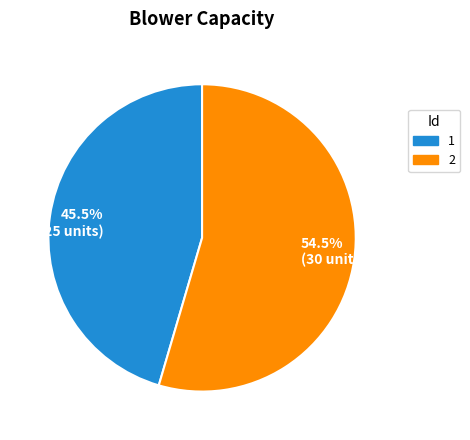

Which category has the smallest portion of the pie?

1